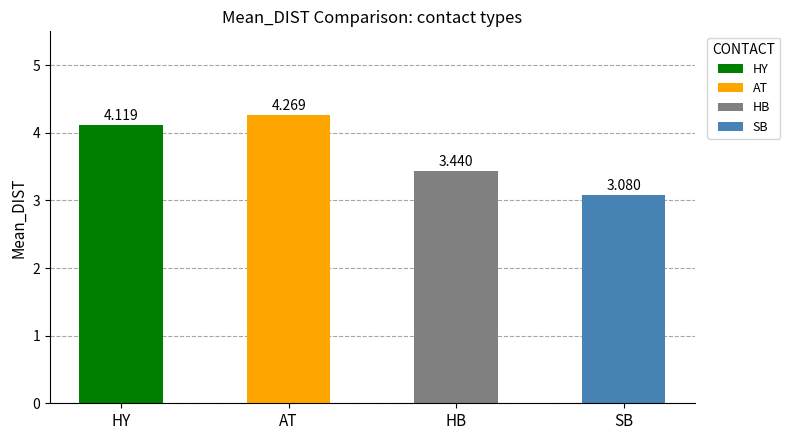

Rank the categories by value from highest to lowest.

AT, HY, HB, SB